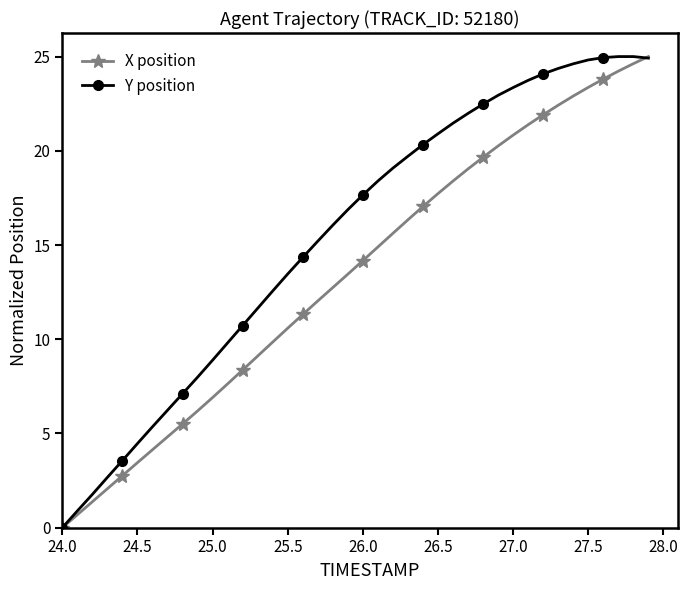

Which series has the largest total across all categories?

Y position